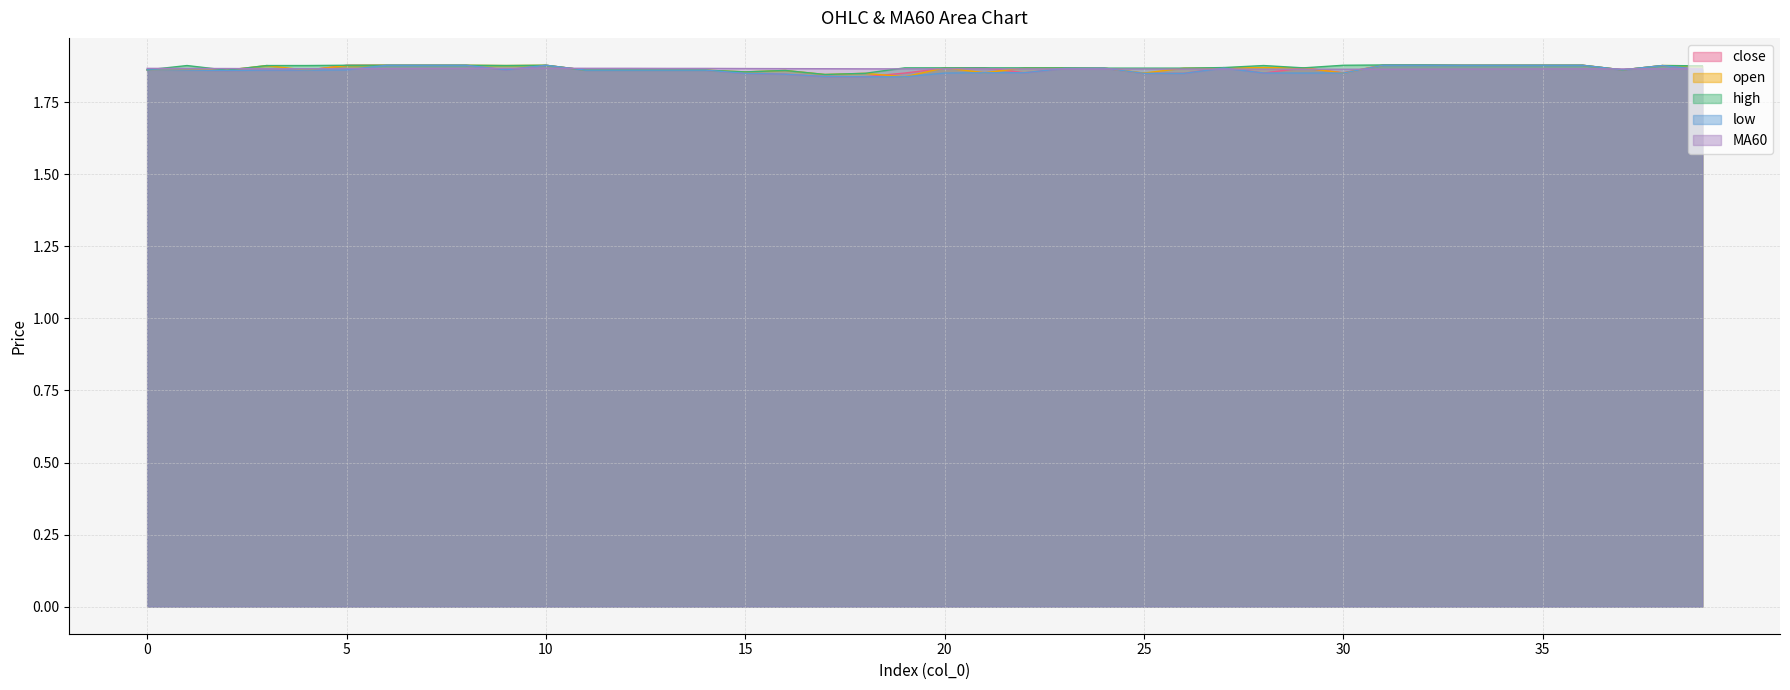

Rank the series by their maximum value, from lowest to highest.

MA60, open, low, close, high